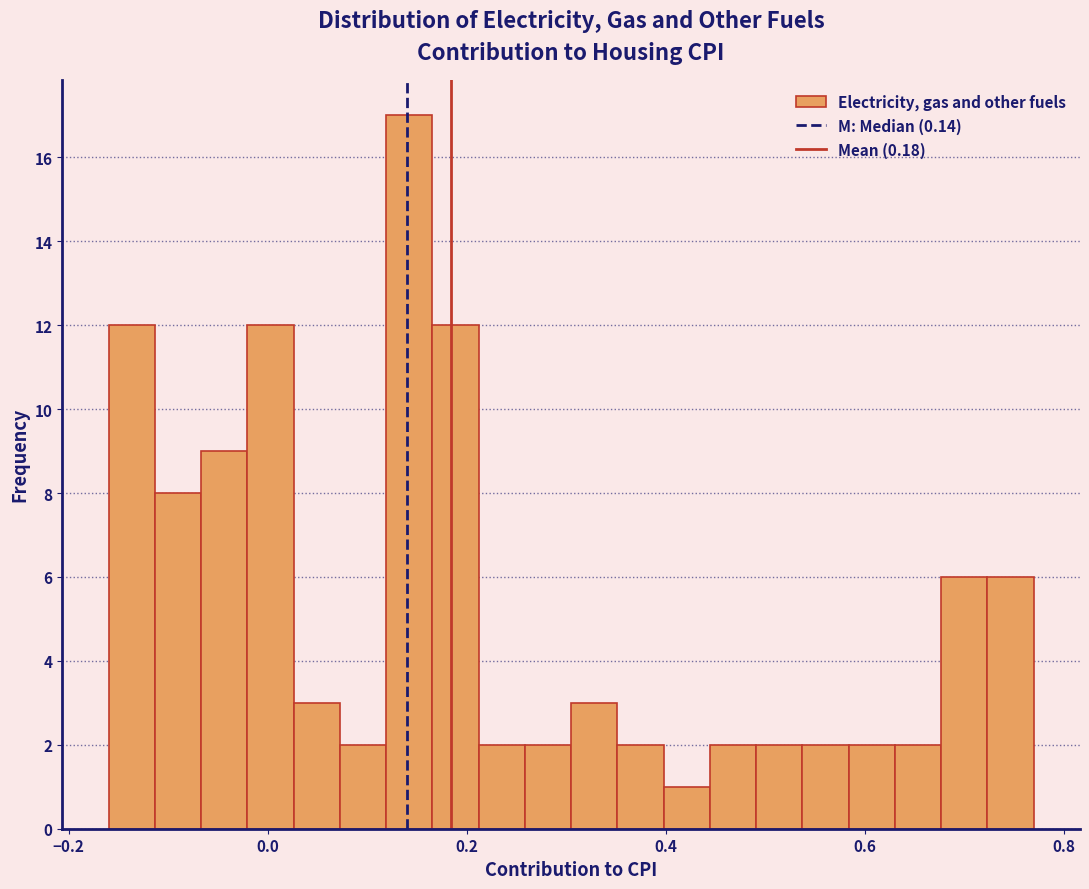

Read against the x-axis, roughly where is the centre of the tallest bar?

0.14